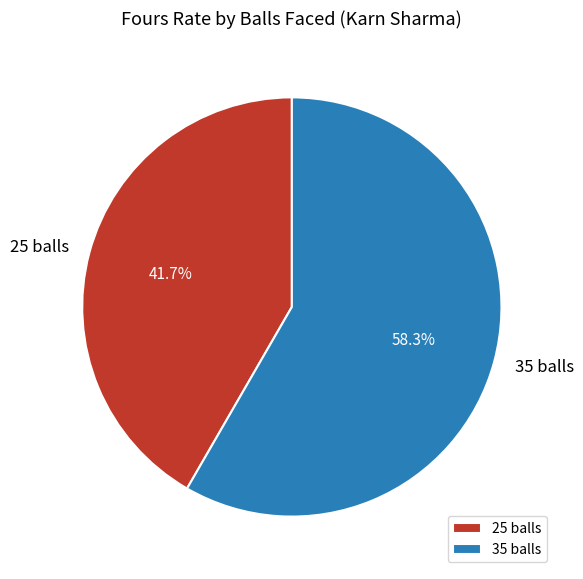

Which has a higher value, 35 balls or 25 balls?

35 balls